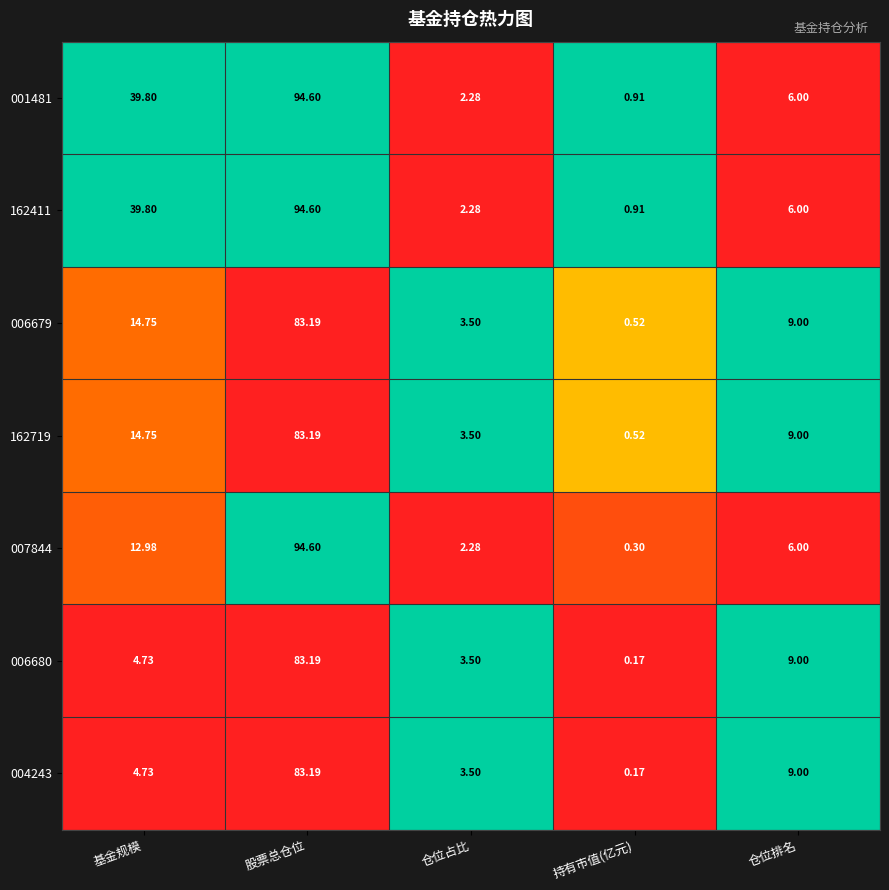

Where does the 007844 series first go above 6?

基金规模